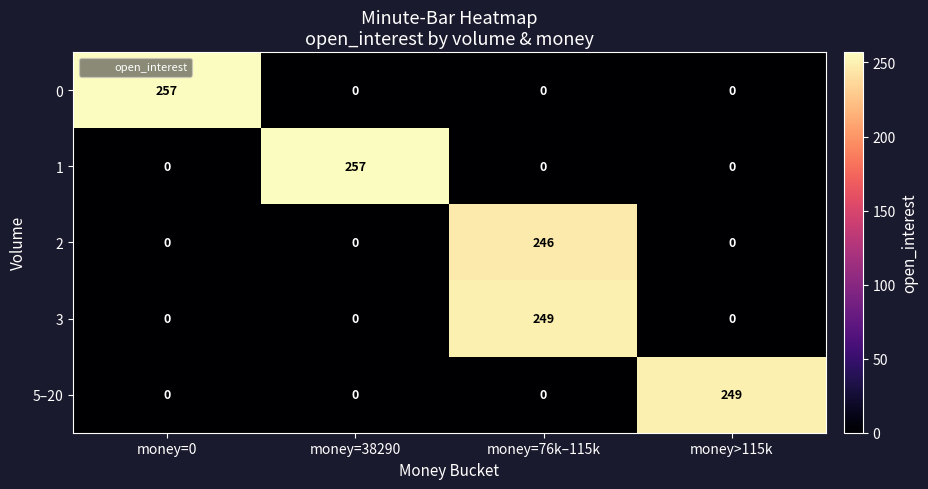

What is the sum of all 1 values?

257